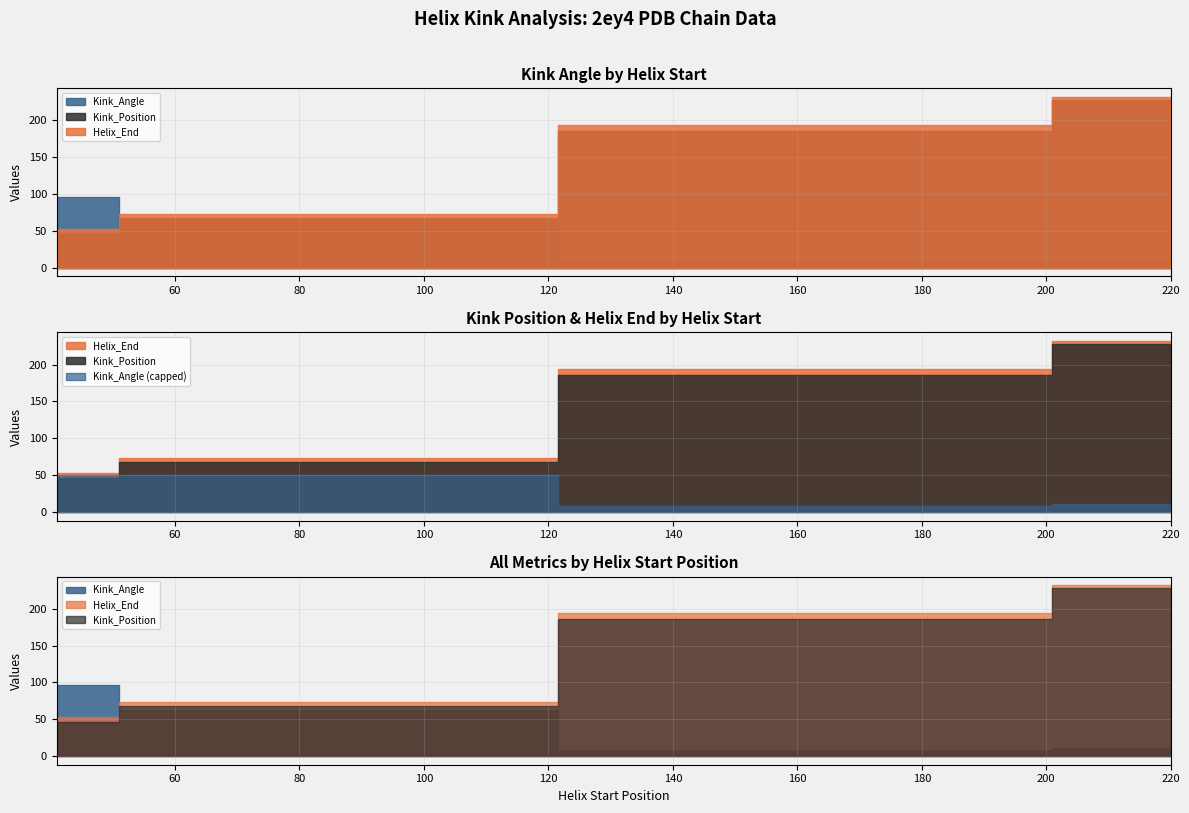

What is the average value of the Kink_Angle series?

63.4